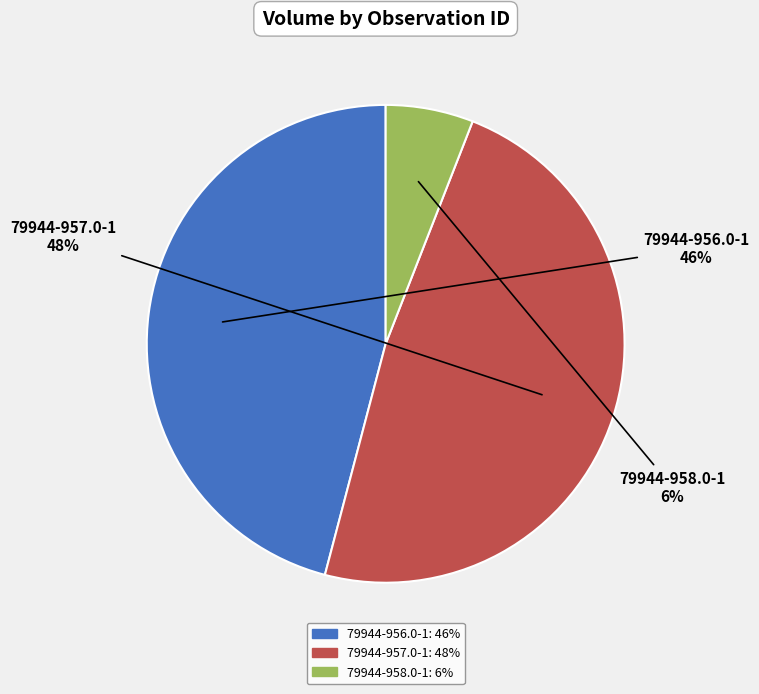

The 79944-957.0-1 slice represents 48% of the pie. True or false?

True